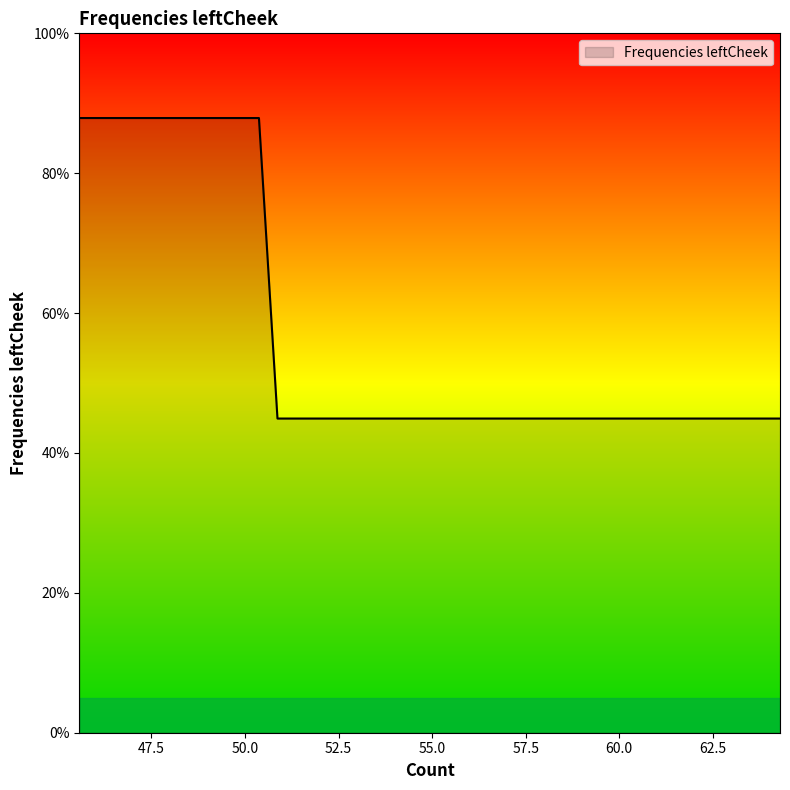

What is the difference between the maximum and minimum values?

43.0